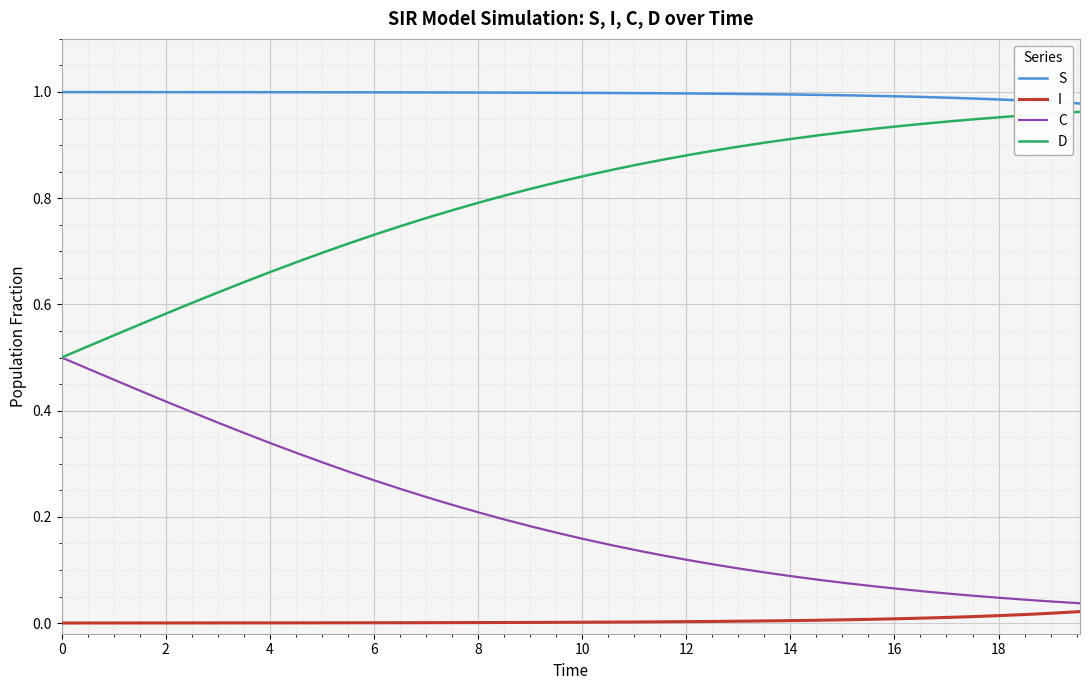

True or false: C and S cross at least once.

False